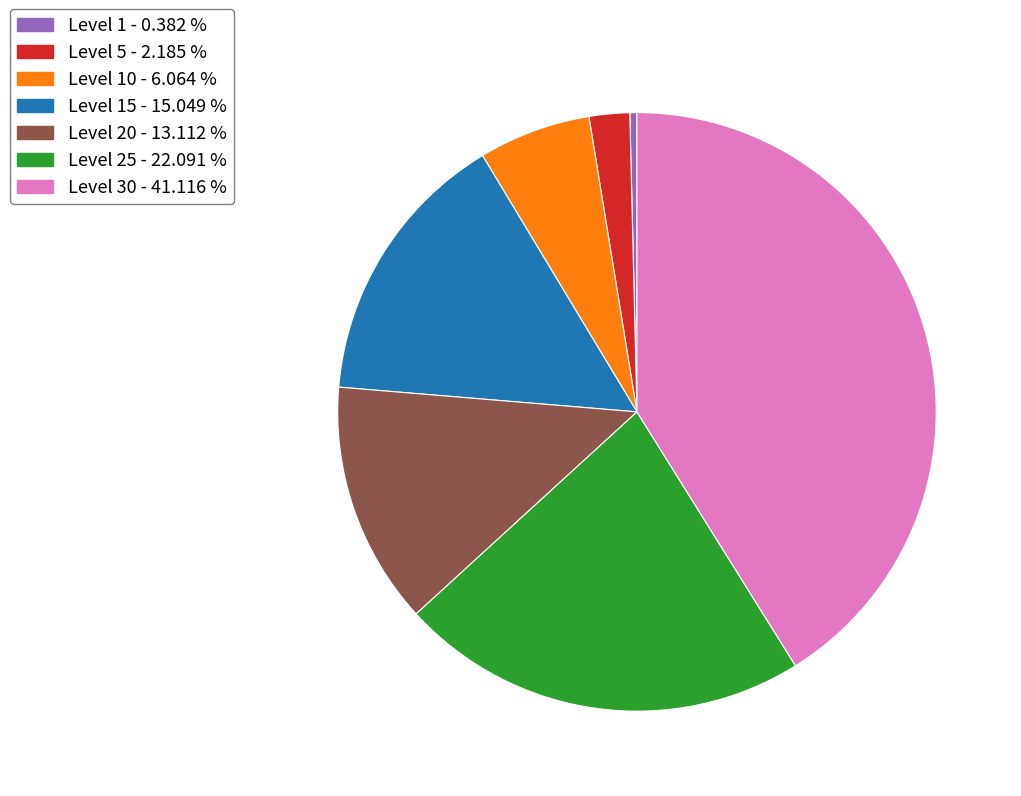

Is there a majority slice in this chart?

No